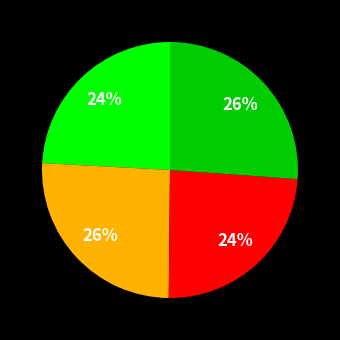

Is there any slice that represents more than half of the pie?

No